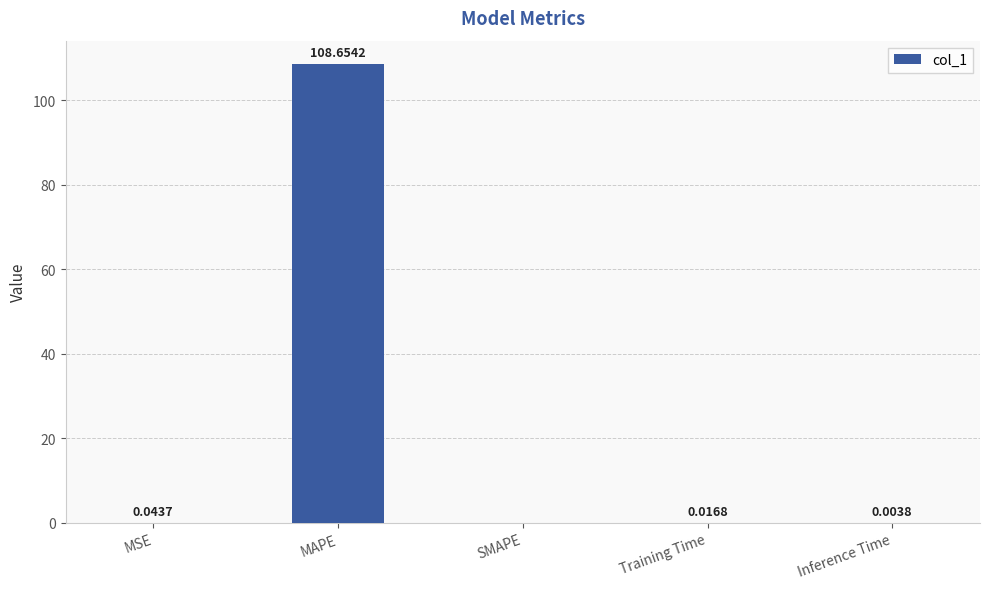

What is the sum of all values?

108.7